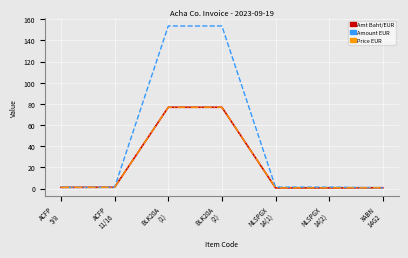

What is the greatest value displayed?

153.6